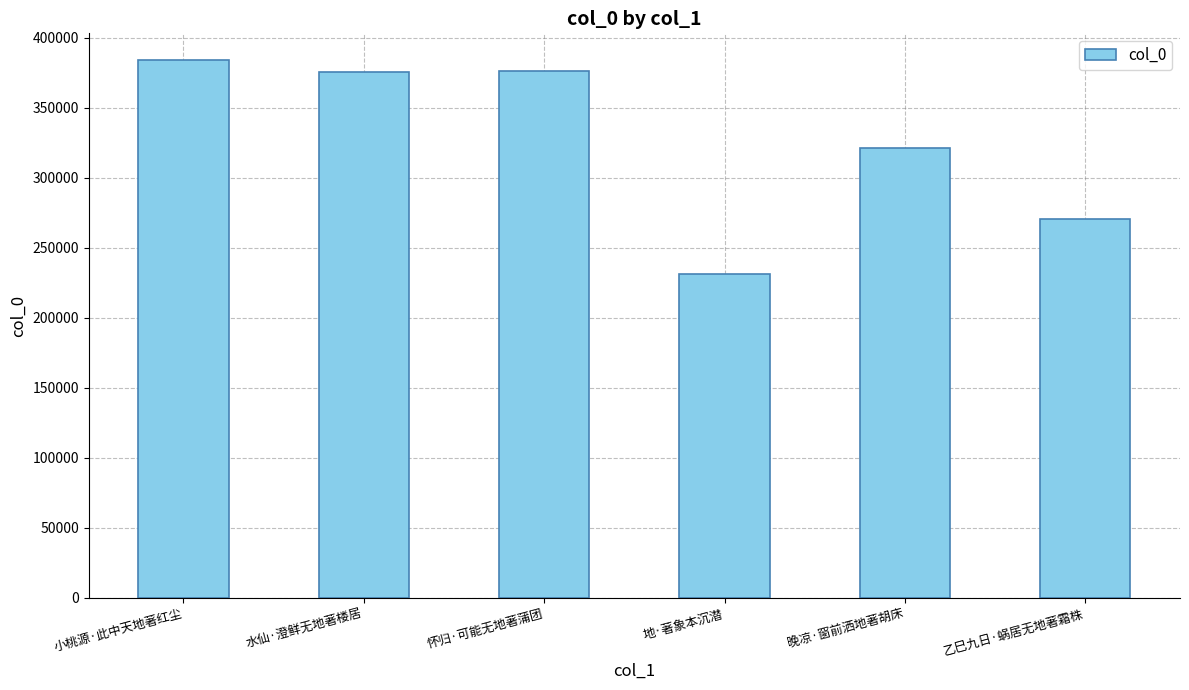

Is it true that the value at 怀归·可能无地著蒲团 is 376263?

True